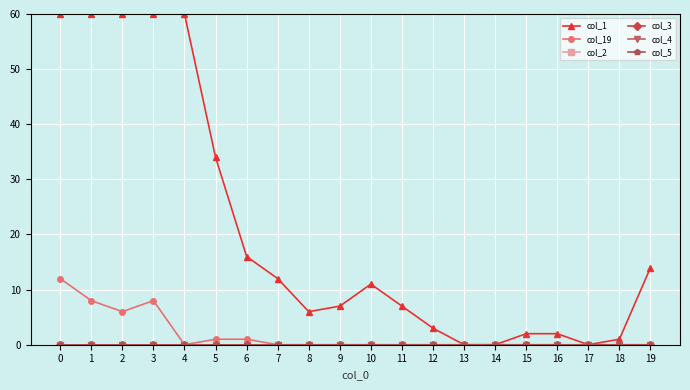

Is this an area chart (filled region under the line)?

No